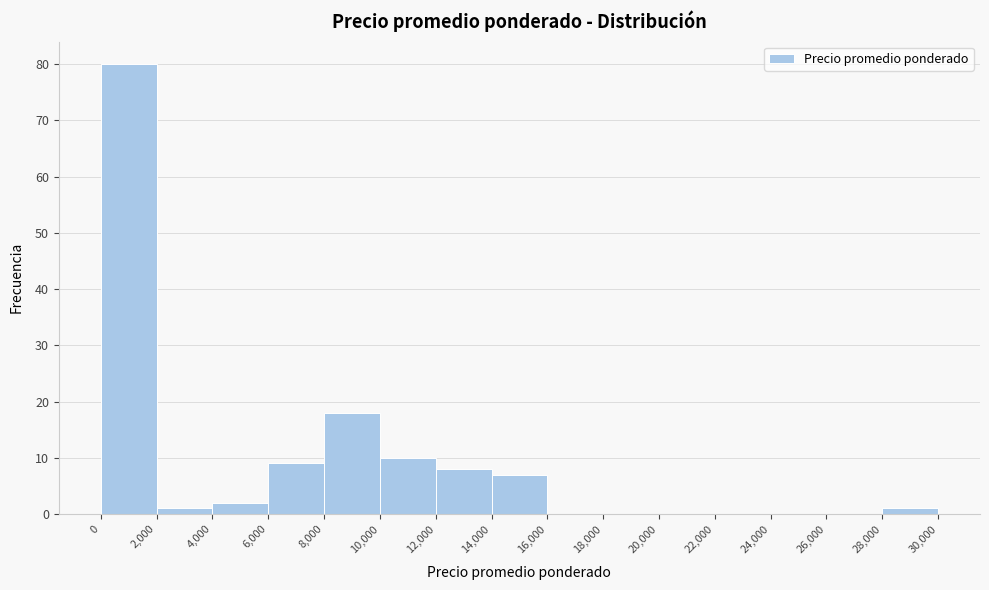

Reading left to right, list every bar in this chart as the range it spans on the x-axis followed by its height. The values are not printed on the chart, so give them approximately, as read against the axis.

0 to 2,000: 80
2,000 to 4,000: 1
4,000 to 6,000: 2
6,000 to 8,000: 9
8,000 to 10,000: 18
10,000 to 12,000: 10
12,000 to 14,000: 8
14,000 to 16,000: 7
16,000 to 18,000: 0
18,000 to 20,000: 0
20,000 to 22,000: 0
22,000 to 24,000: 0
24,000 to 26,000: 0
26,000 to 28,000: 0
28,000 to 30,000: 1